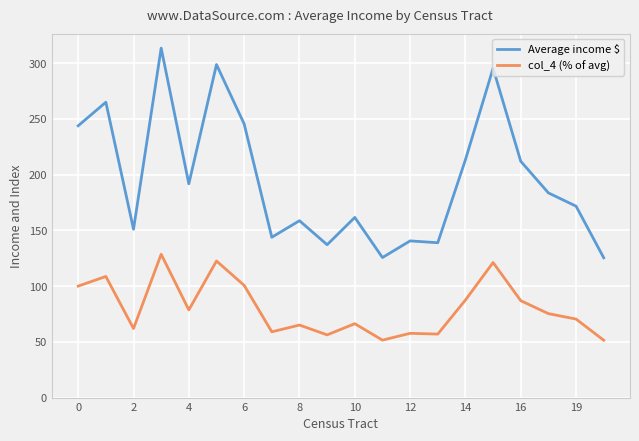

True or false: Average income $ and col_4 (% of avg) intersect in this chart.

False